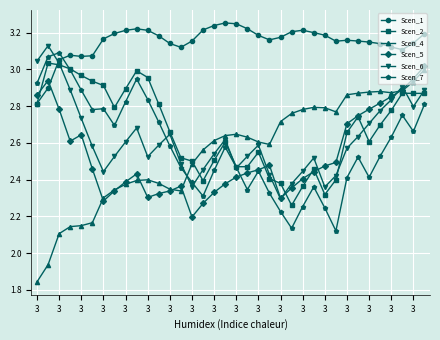

True or false: Scen_5 has more than 2 interior local peaks.

True